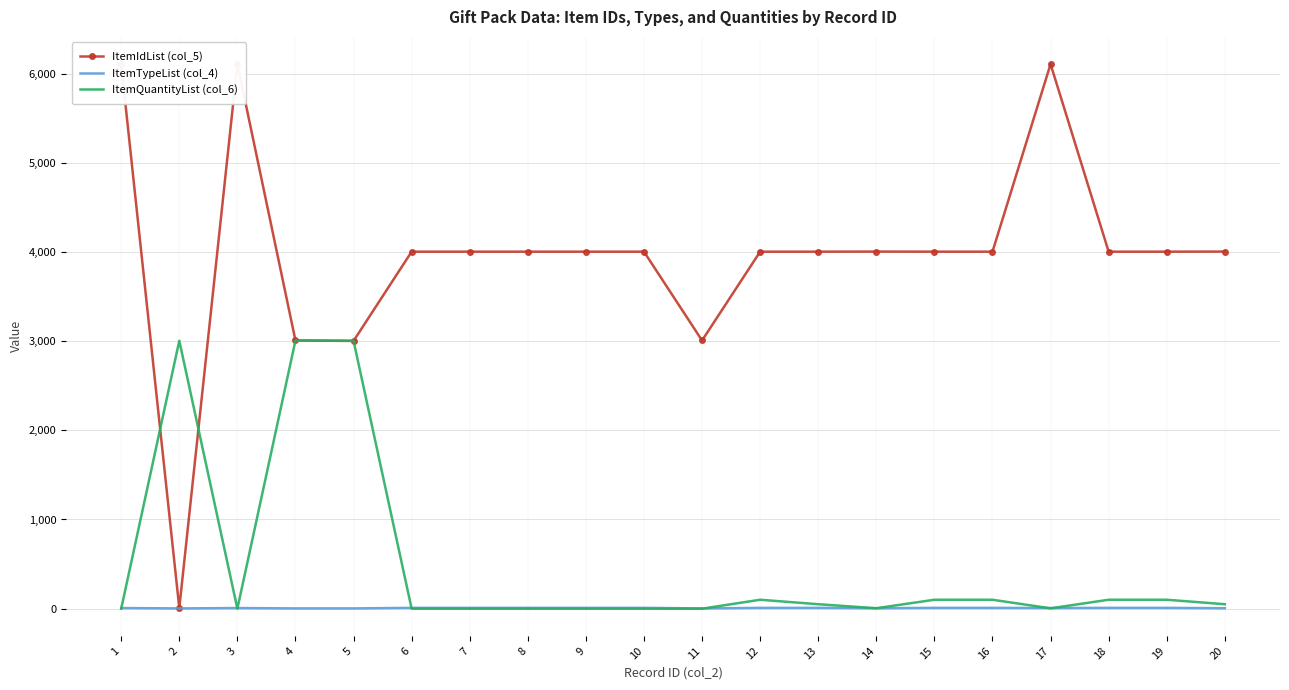

List the labels in order of ItemQuantityList (col_6) value, largest first.

4, 2, 5, 12, 15, 16, 18, 19, 13, 20, 14, 17, 1, 3, 6, 7, 8, 9, 10, 11